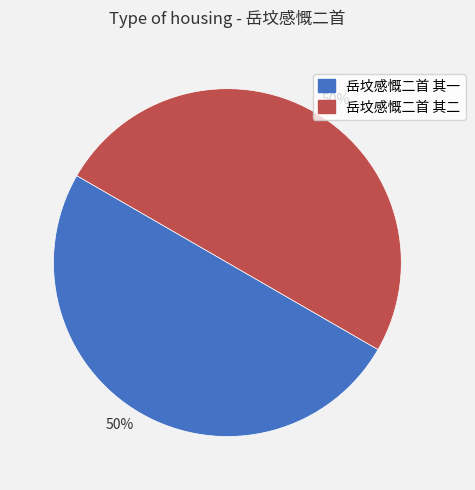

How many slices are in this pie chart?

2